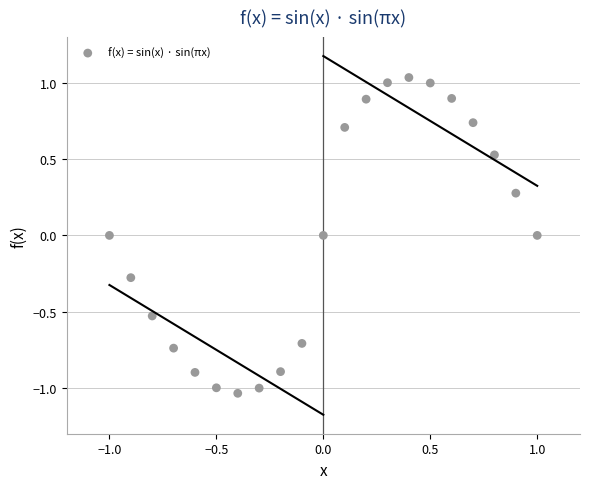

What is the range of Y values (max minus min)?

2.1